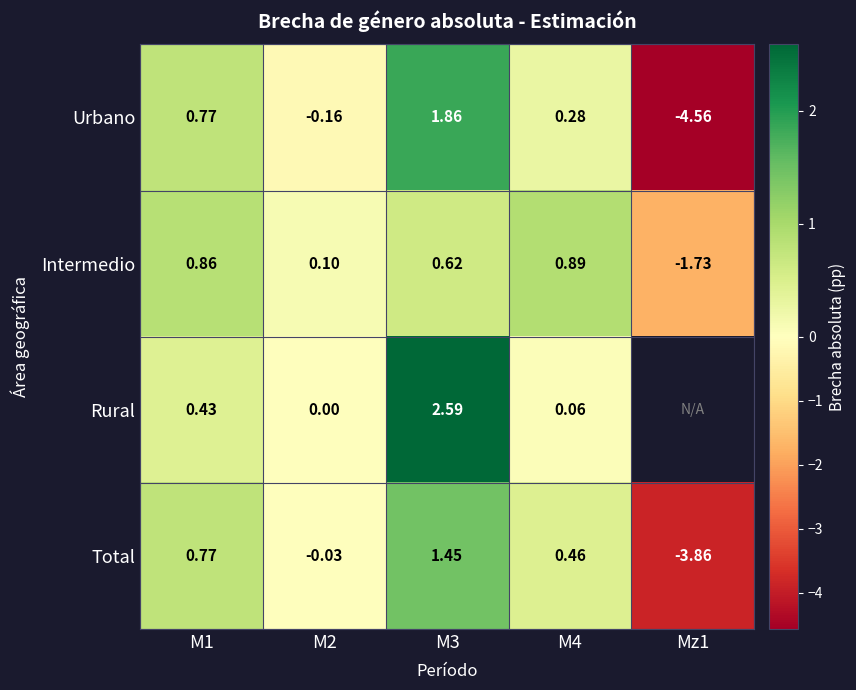

At which category does the chart reach its peak across all series?

M3